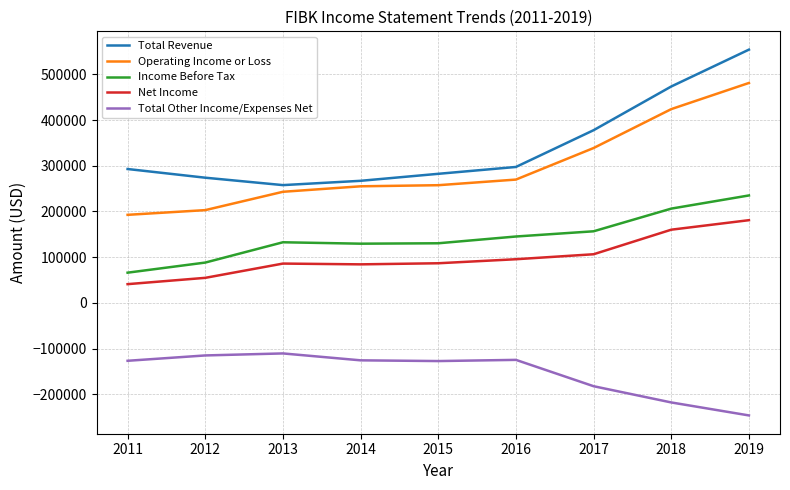

How many interior local peaks does the Income Before Tax series have?

1